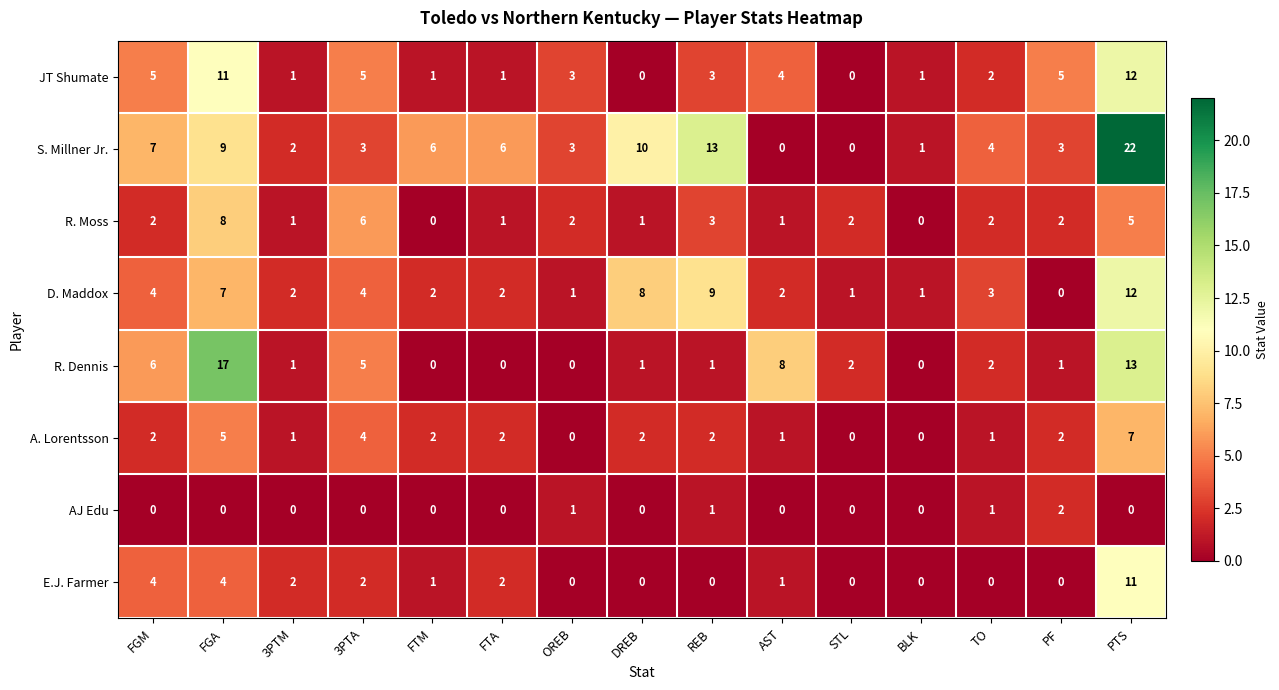

Is the value of R. Moss at OREB greater than the value of D. Maddox at FGA?

No